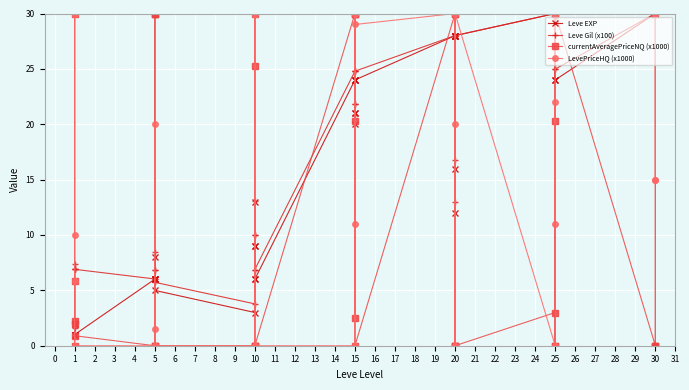

How many intersections are there between Leve Gil (x100) and currentAveragePriceNQ (x1000)?

24